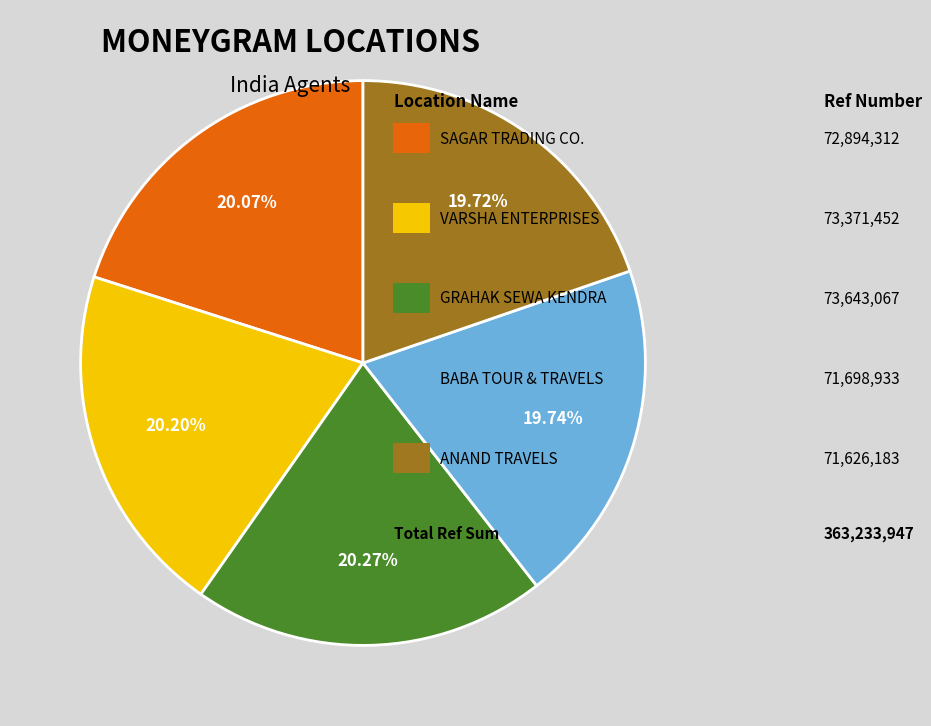

Does any single category account for the majority?

No